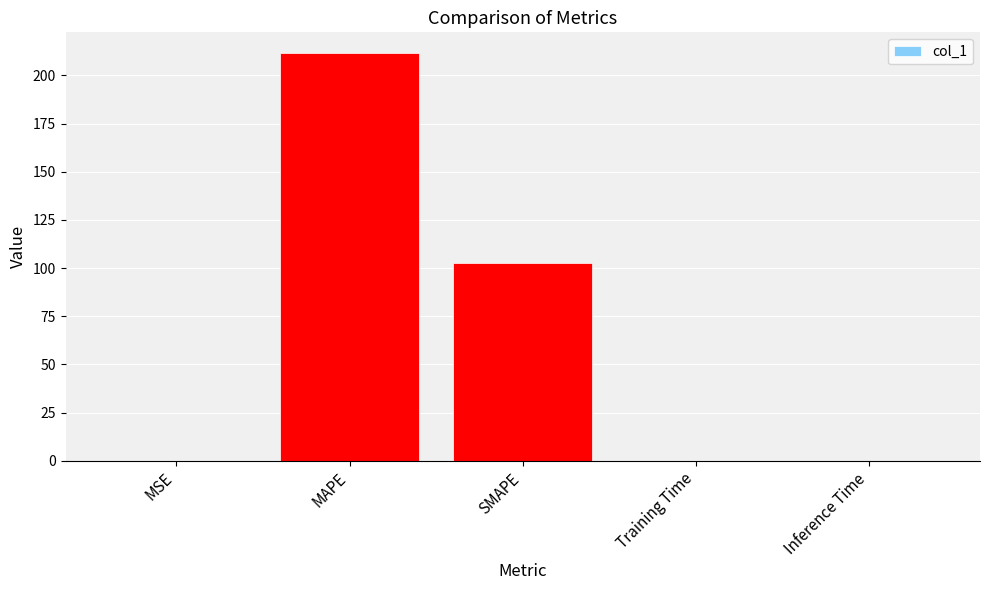

What value does the data have at MAPE?

211.8